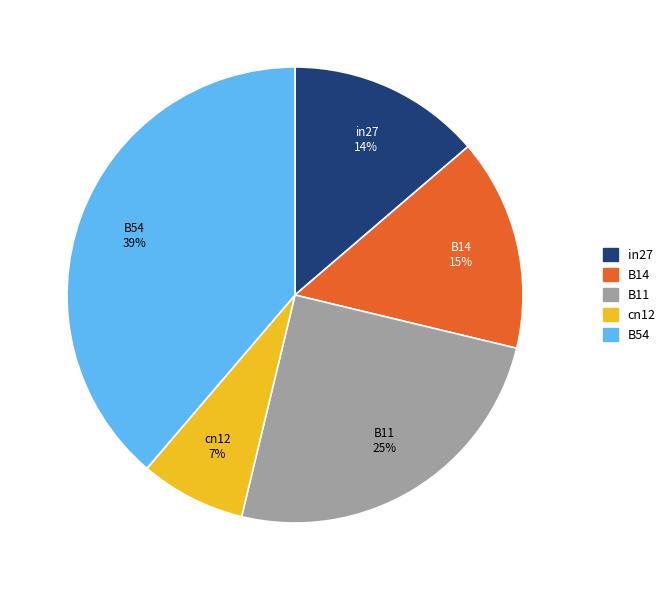

To the nearest percent, what is the difference between the B14 and in27 slice percentages?

1%